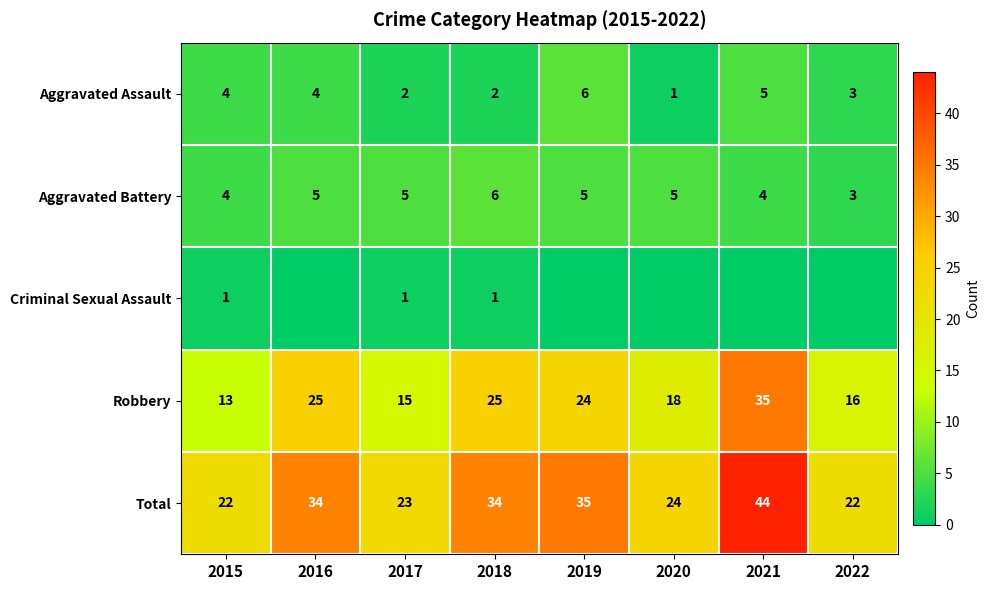

Which series has the widest spread of values?

Robbery